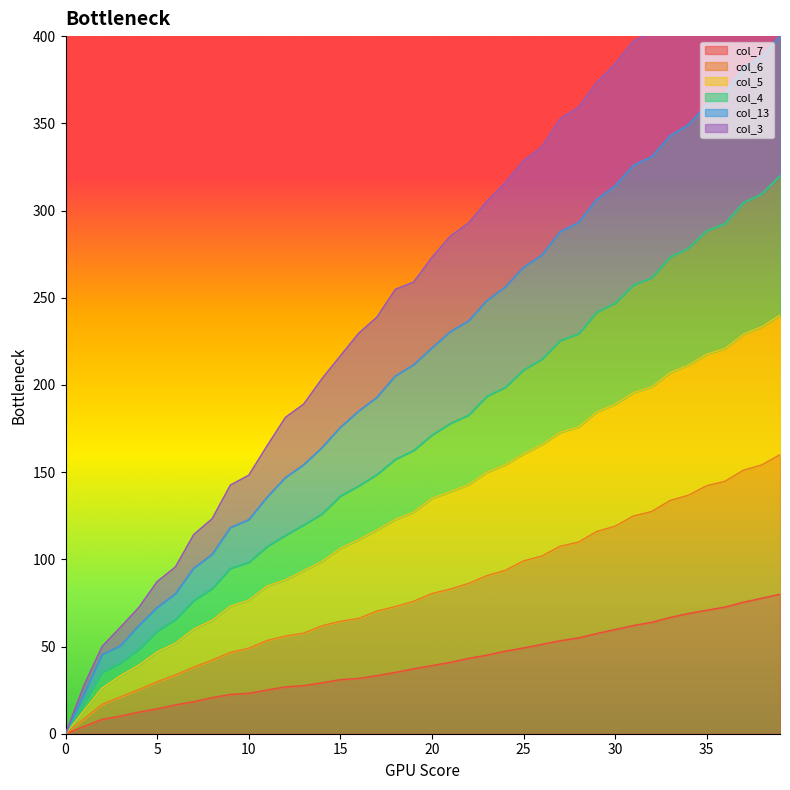

How many values in the col_3 series exceed 134?

20